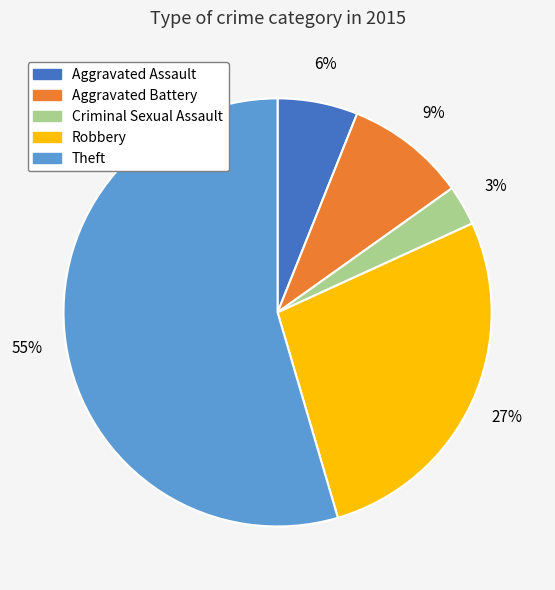

Which slice represents more than half of the pie?

Theft